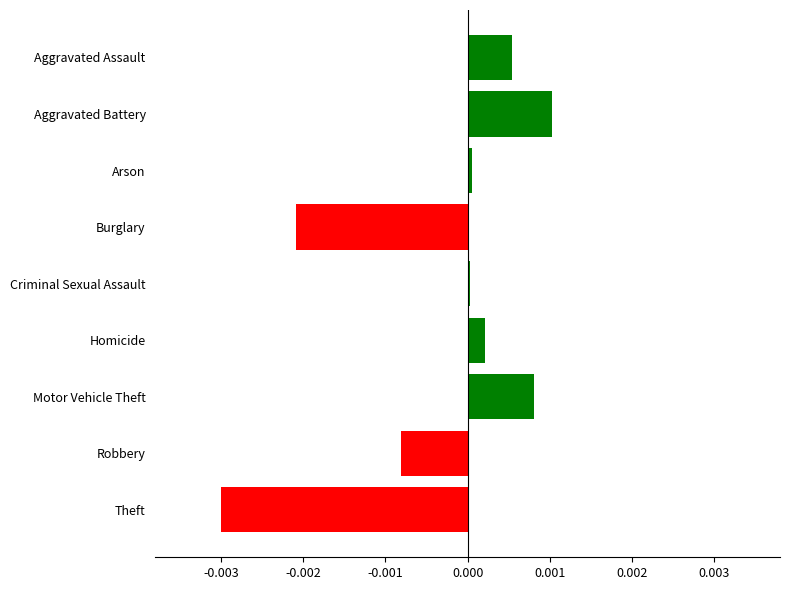

Between Aggravated Assault and Robbery, which is larger?

Aggravated Assault